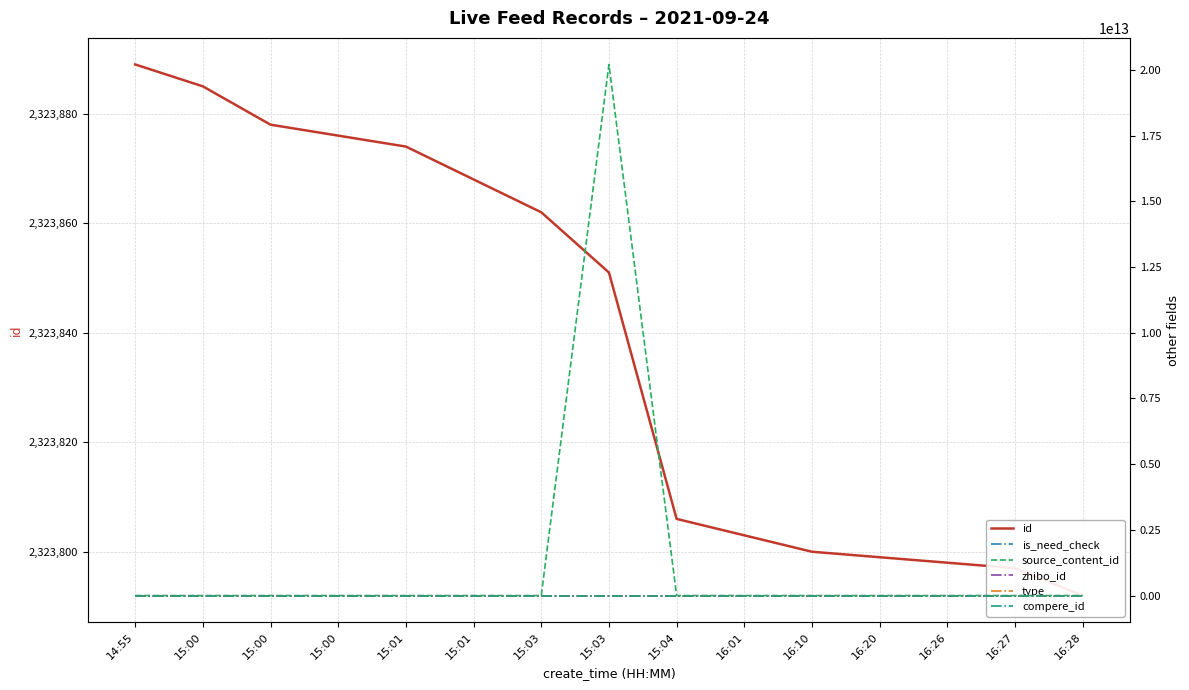

At 16:27, list the series in order from smallest to largest.

is_need_check, source_content_id, type, compere_id, zhibo_id, id